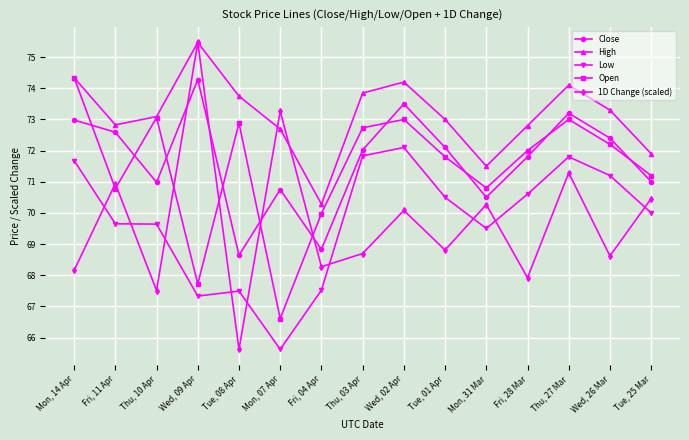

After their last crossing, which series has the higher values: Close or Open?

Open